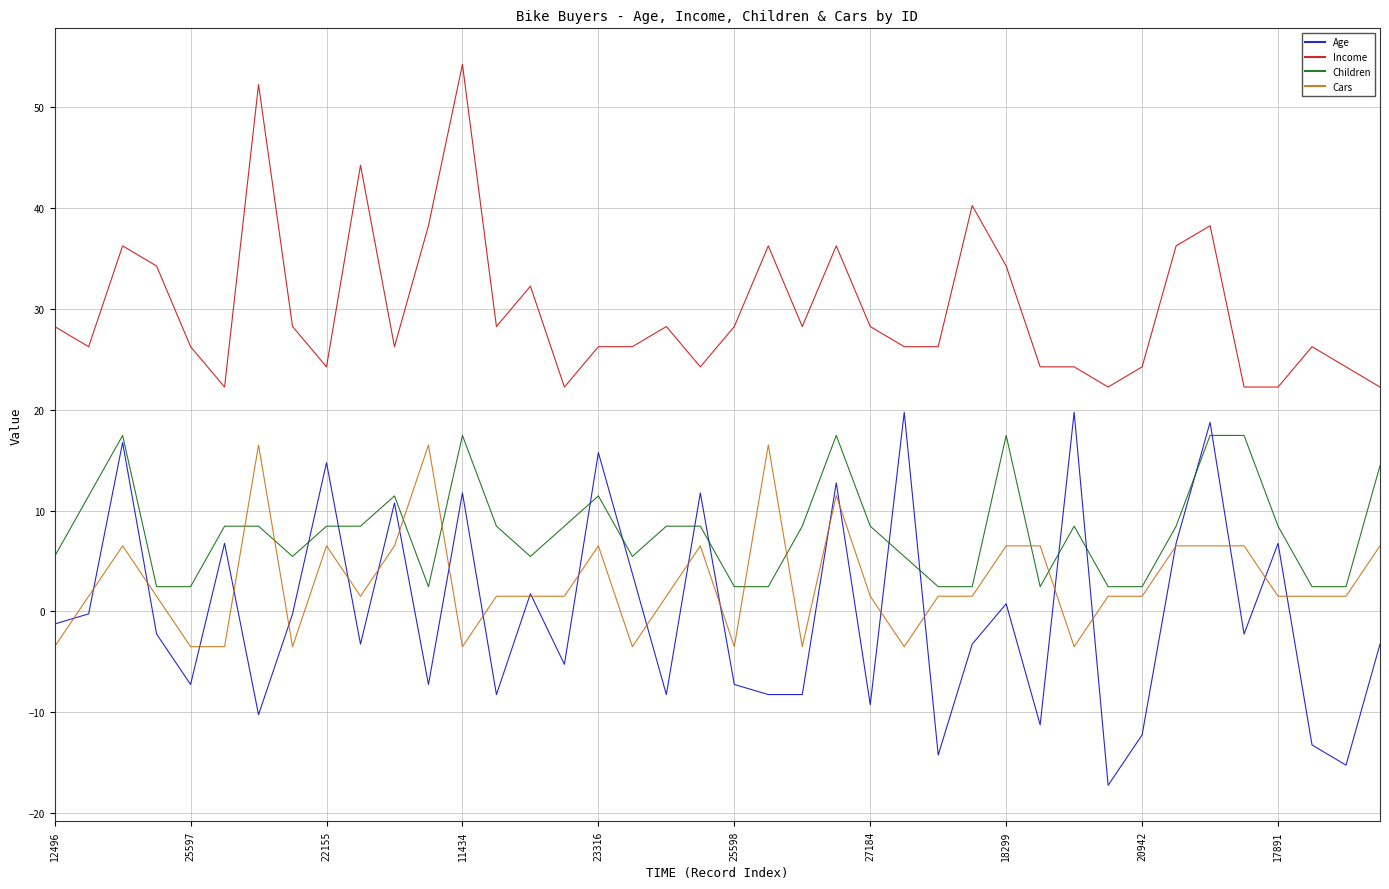

Which series has the largest total across all categories?

Income